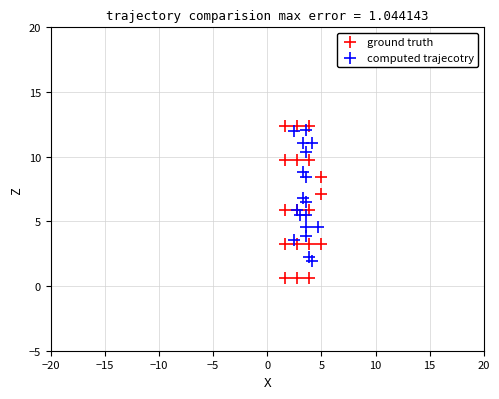

Which series contains the lowest Y value?

ground truth